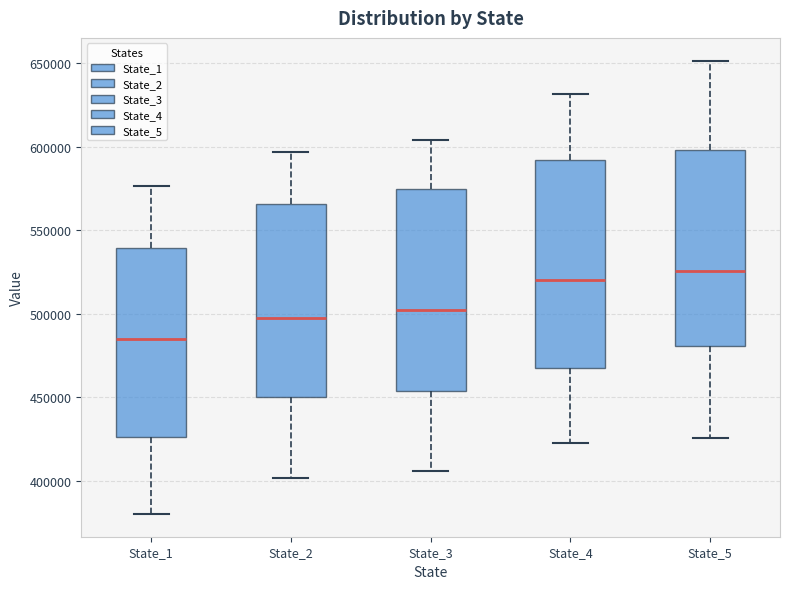

Reading left to right, transcribe this box plot: for each box, give where its median line is, the range the box spans, and where its two whiskers end, as read against the y-axis. The values are not printed on the chart, so give them approximately, as read against the axis.

State_1: median 485000, box 425000 to 540000, whiskers 380000 to 575000
State_2: median 495000, box 450000 to 565000, whiskers 400000 to 595000
State_3: median 500000, box 455000 to 575000, whiskers 405000 to 605000
State_4: median 520000, box 465000 to 590000, whiskers 425000 to 630000
State_5: median 525000, box 480000 to 600000, whiskers 425000 to 650000